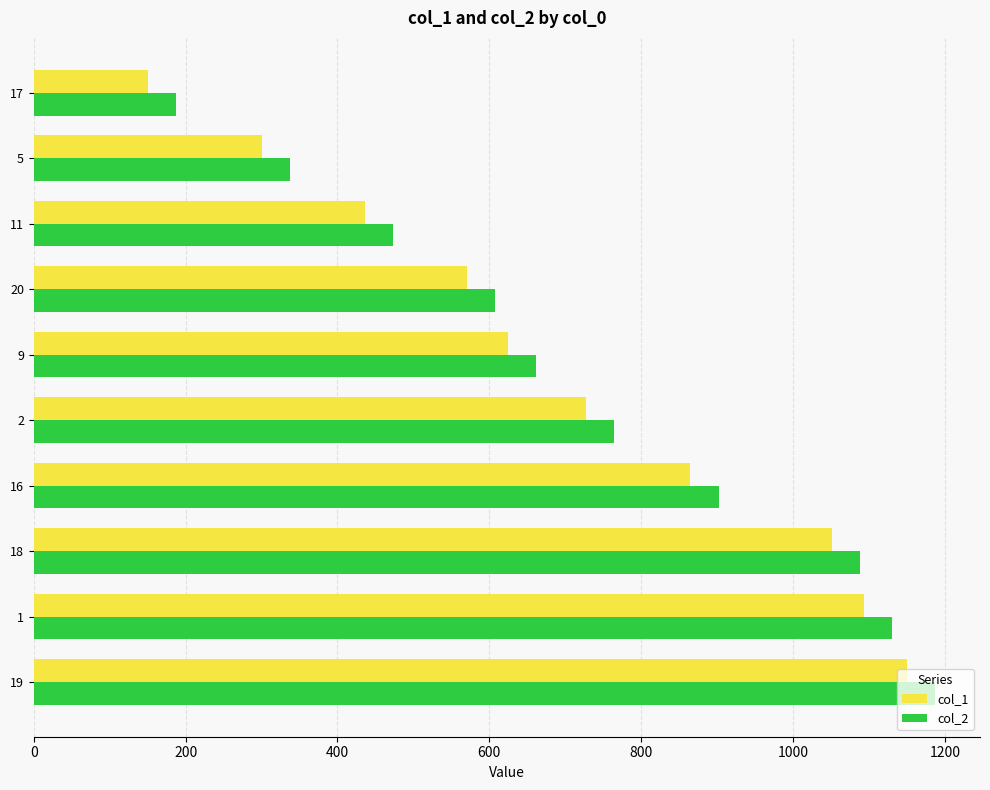

List the series in order of their overall mean, highest first.

col_2, col_1